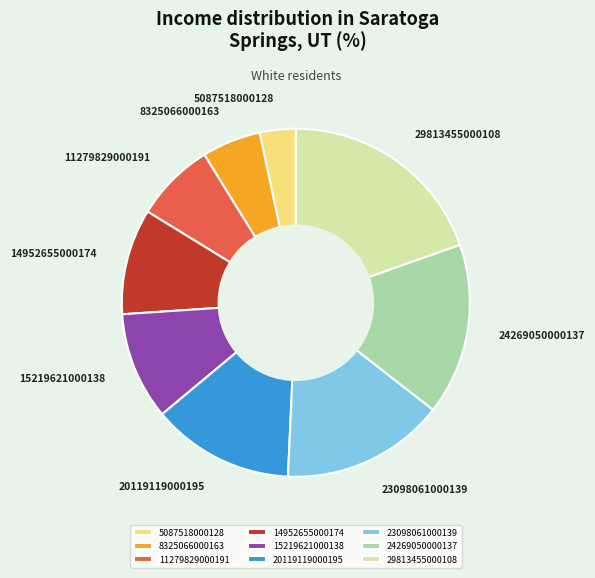

Between 20119119000195 and 23098061000139, which is larger?

23098061000139